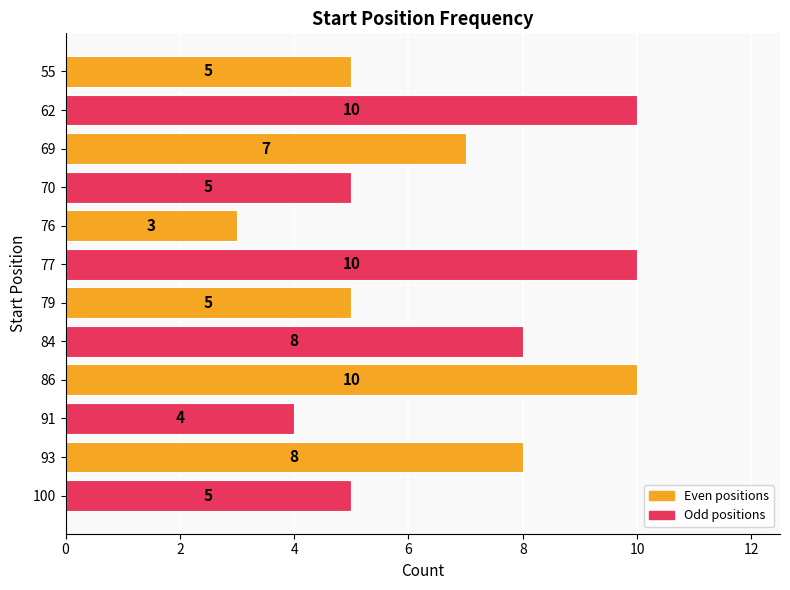

Which label corresponds to the smallest value in the chart?

76